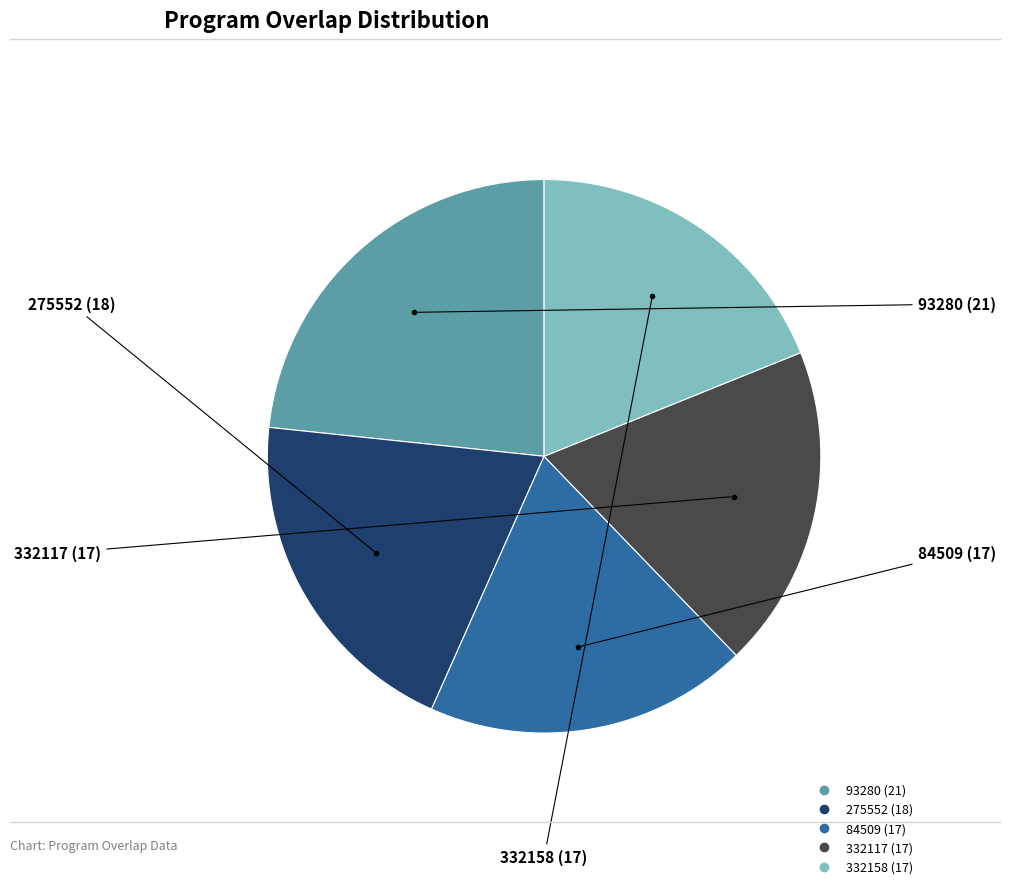

Combined, do 332117 (17) and 275552 (18) account for over 50%?

No